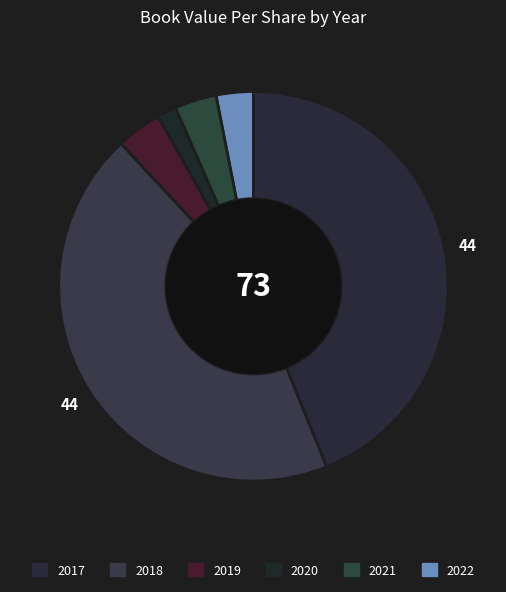

How many segments does this pie chart have?

6